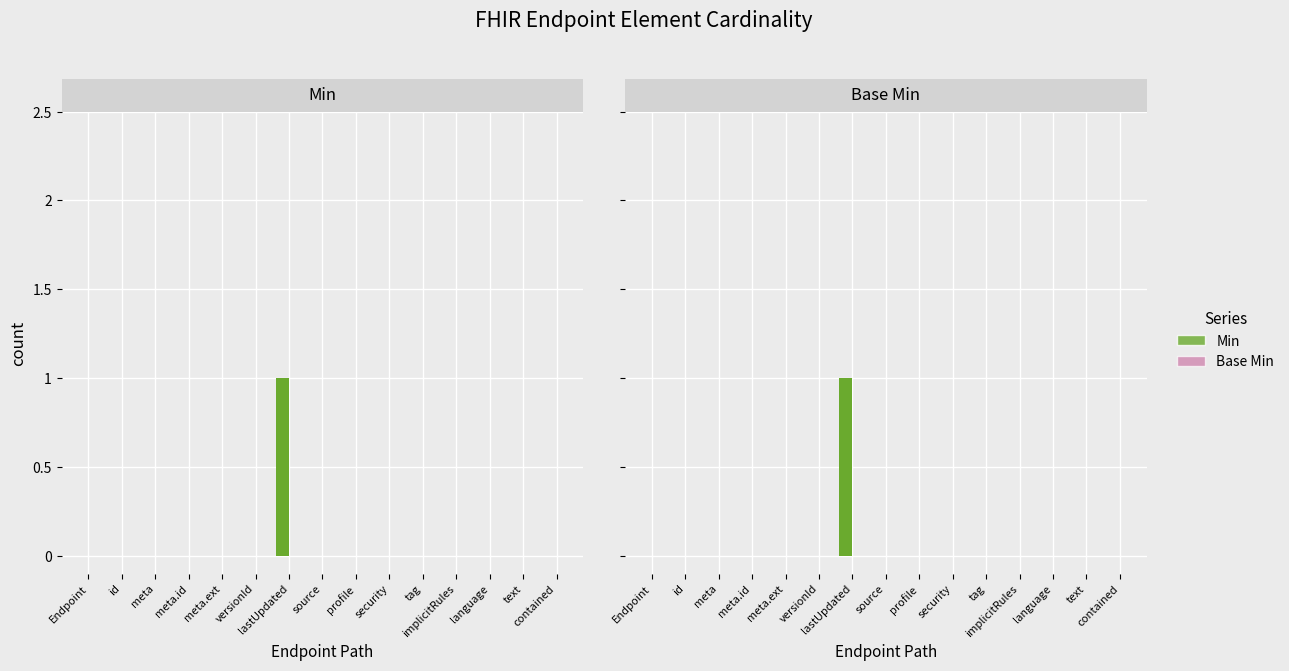

True or false: Min has a value of 0 at source.

True